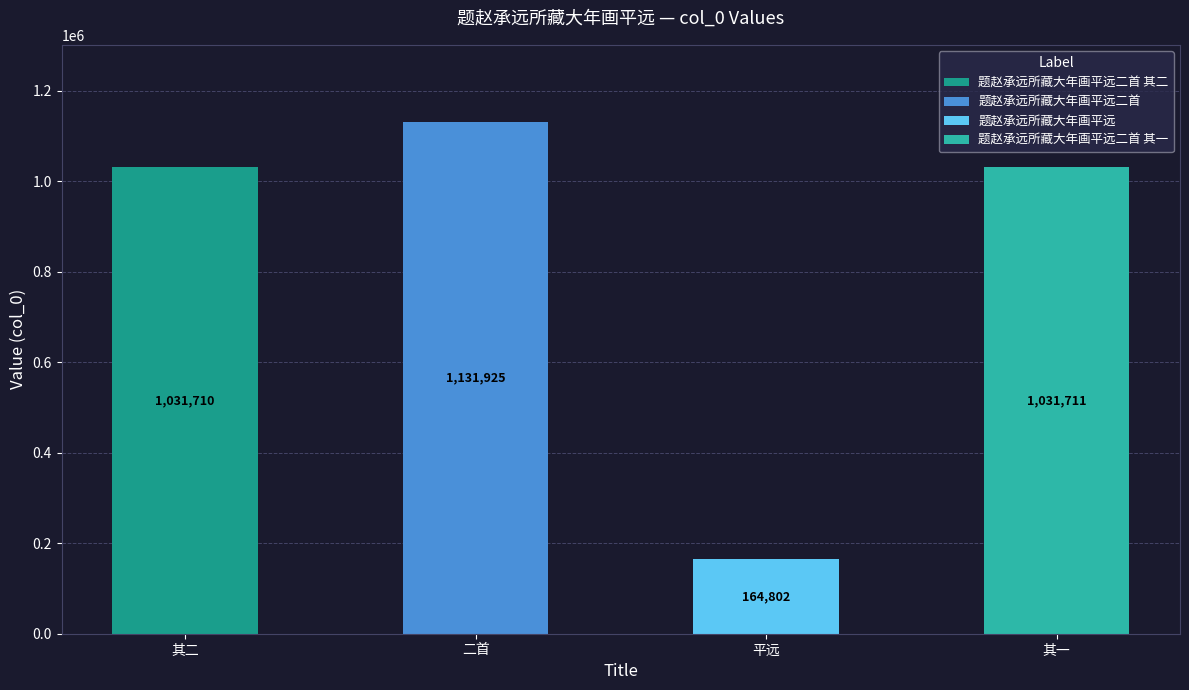

Does the chart contain any negative values?

No